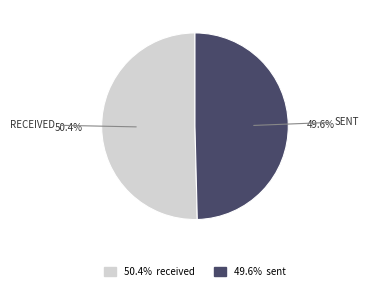

Is there any slice that represents more than half of the pie?

Yes